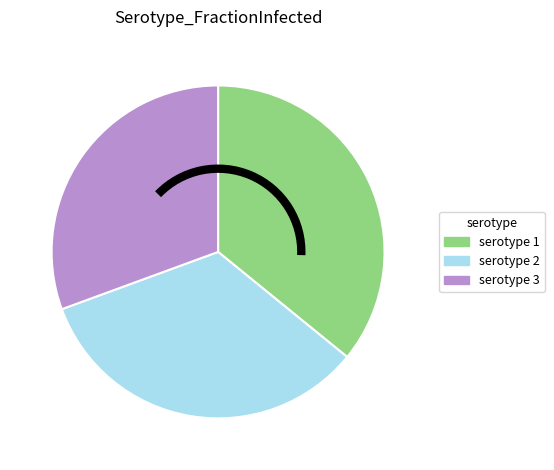

Is there a majority slice in this chart?

No